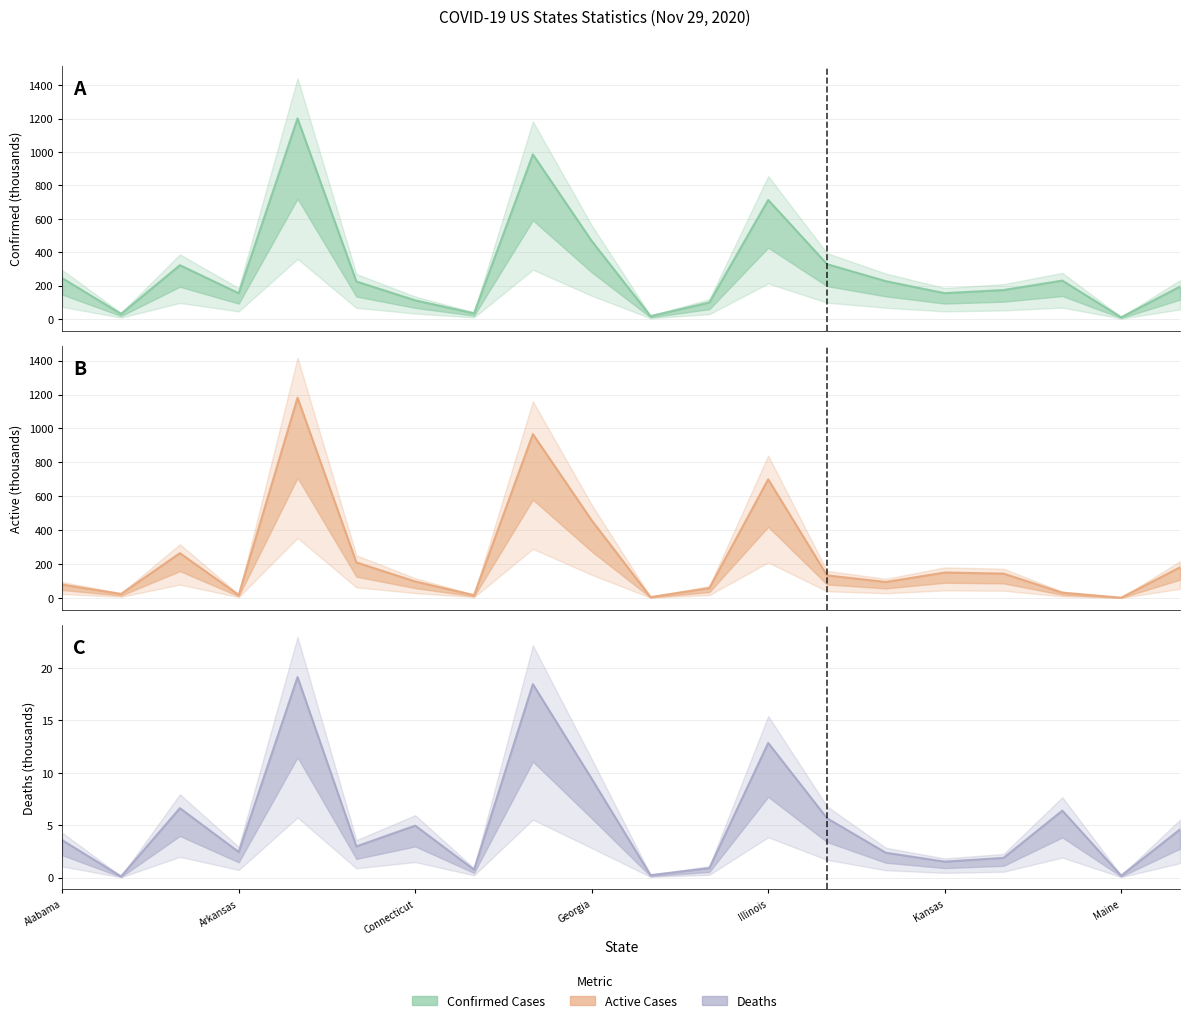

Reading right to left, what are all the values shown in this chart?

Confirmed: Maryland=194.4	Maine=11.3	Louisiana=230.6	Kentucky=174.2	Kansas=155.5	Iowa=227.2	Indiana=329.0	Illinois=712.9	Idaho=99.7	Hawaii=18.1	Georgia=467.6	Florida=985.3	Delaware=34.7	Connecticut=112.6	Colorado=225.3	California=1200.6	Arkansas=155.0	Arizona=322.8	Alaska=31.4	Alabama=245.0
Active: Maryland=181.2	Maine=2.3	Louisiana=31.7	Kentucky=144.3	Kansas=150.6	Iowa=94.8	Indiana=133.7	Illinois=700.1	Idaho=58.8	Hawaii=5.9	Georgia=458.1	Florida=966.9	Delaware=16.8	Connecticut=97.8	Colorado=210.1	California=1181.5	Arkansas=18.3	Arizona=264.8	Alaska=24.2	Alabama=79.5
Deaths: Maryland=4.6	Maine=0.2	Louisiana=6.4	Kentucky=1.9	Kansas=1.5	Iowa=2.4	Indiana=5.7	Illinois=12.8	Idaho=0.9	Hawaii=0.2	Georgia=9.4	Florida=18.4	Delaware=0.8	Connecticut=5.0	Colorado=3.0	California=19.1	Arkansas=2.4	Arizona=6.6	Alaska=0.1	Alabama=3.6